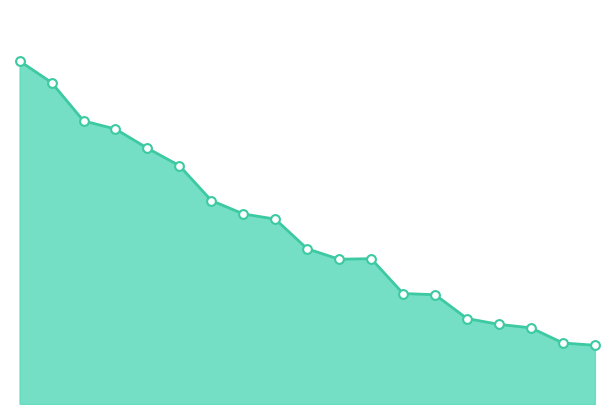

Does the chart have visible grid lines?

No